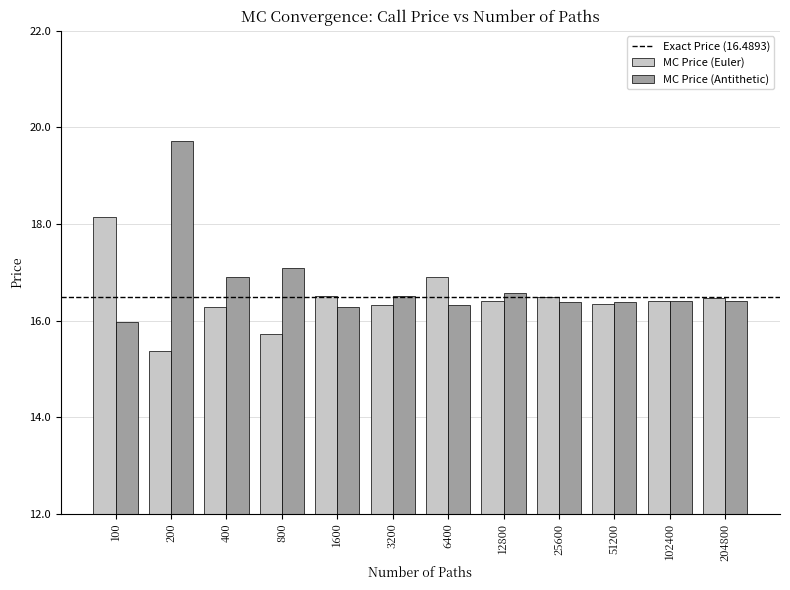

Reading right to left, extract all data points from this chart.

MC Price (Euler): 204800=16.5	102400=16.4	51200=16.3	25600=16.5	12800=16.4	6400=16.9	3200=16.3	1600=16.5	800=15.7	400=16.3	200=15.4	100=18.2
MC Price (Antithetic): 204800=16.4	102400=16.4	51200=16.4	25600=16.4	12800=16.6	6400=16.3	3200=16.5	1600=16.3	800=17.1	400=16.9	200=19.7	100=16.0